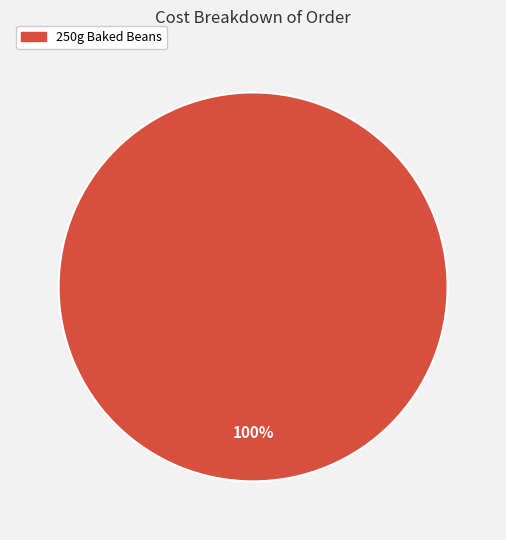

What is the majority slice?

250g Baked Beans